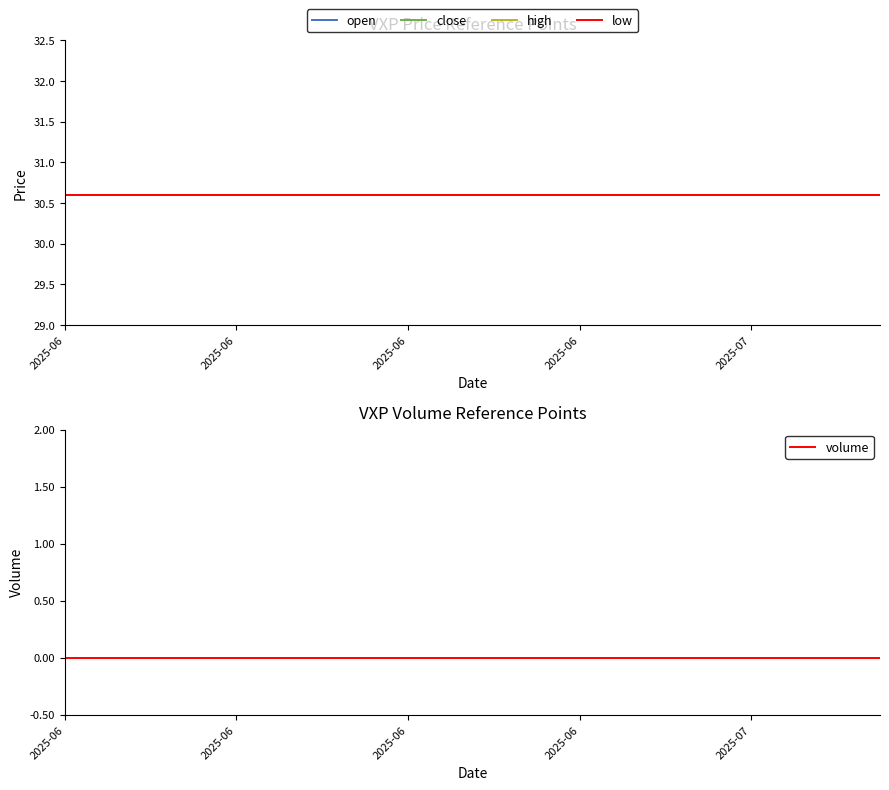

What is the maximum value for close?

30.6